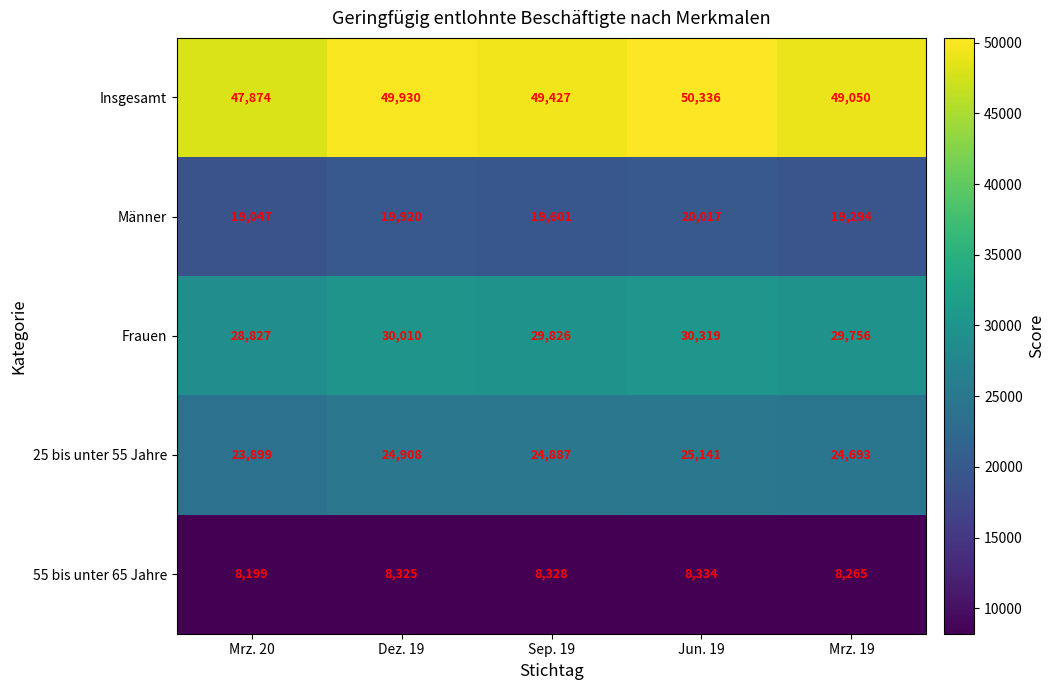

What is the greatest value displayed?

50336